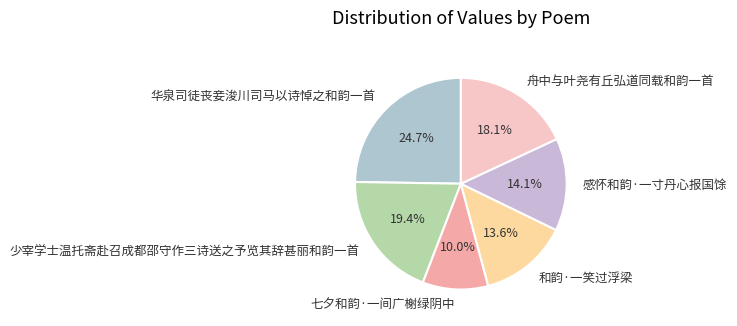

Which has a higher value, 舟中与叶尧有丘弘道同载和韵一首 or 七夕和韵·一间广榭绿阴中?

舟中与叶尧有丘弘道同载和韵一首